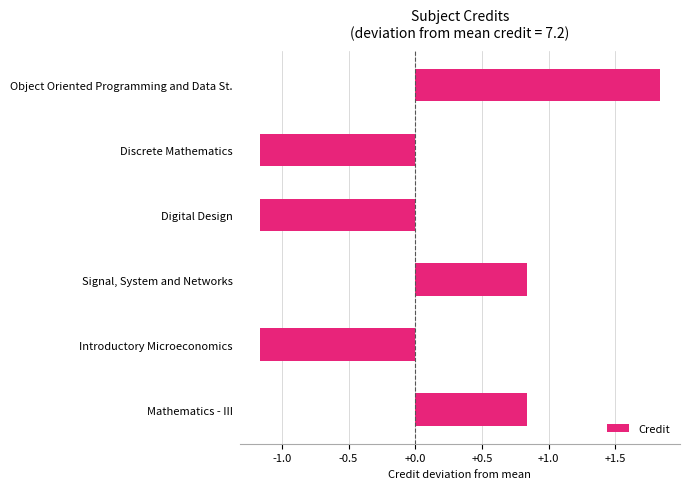

At which category does the chart reach its peak across all series?

Object Oriented Programming and Data St.